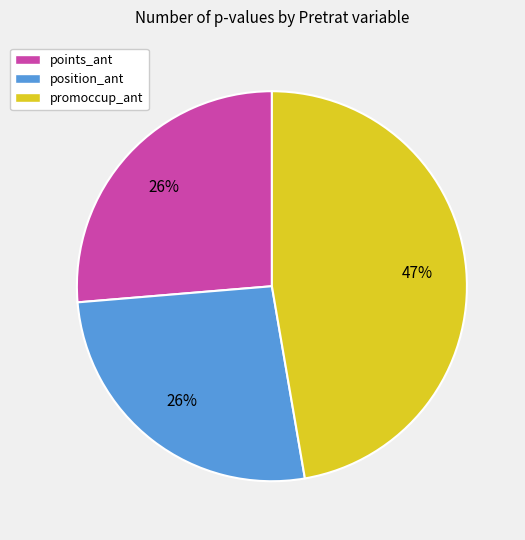

Count the number of slices in the pie.

3